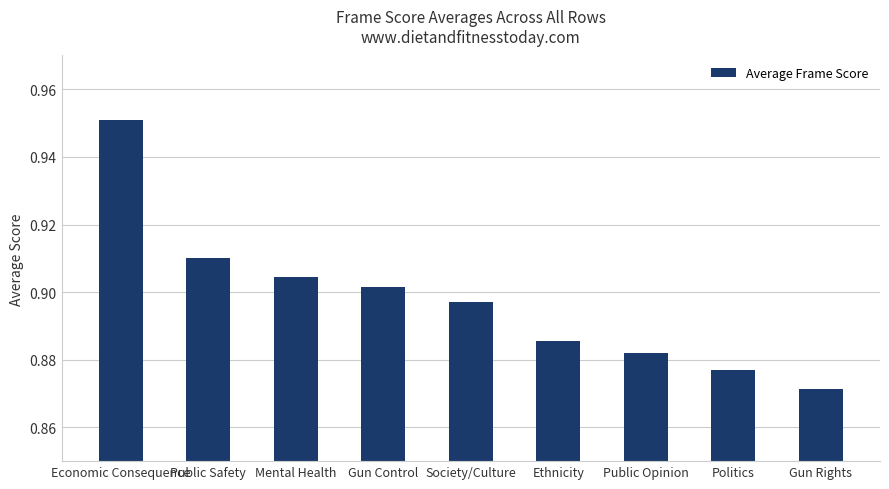

List the labels in order of value, smallest first.

Gun Rights, Politics, Public Opinion, Ethnicity, Society/Culture, Gun Control, Mental Health, Public Safety, Economic Consequence